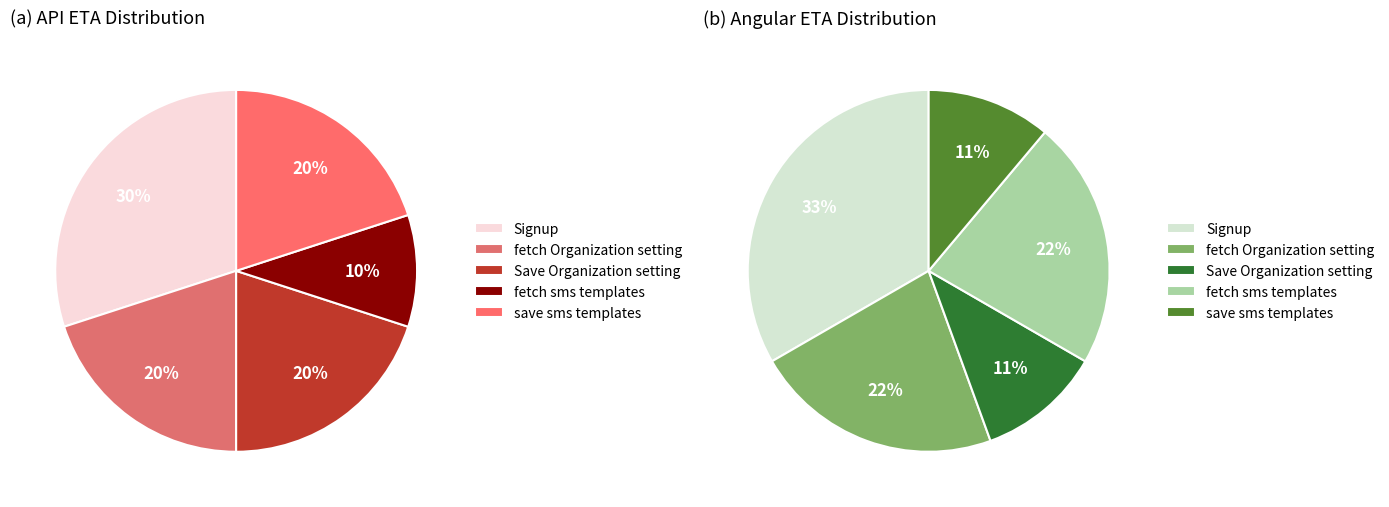

To the nearest percent, what is the combined percentage of API and 2?

44%